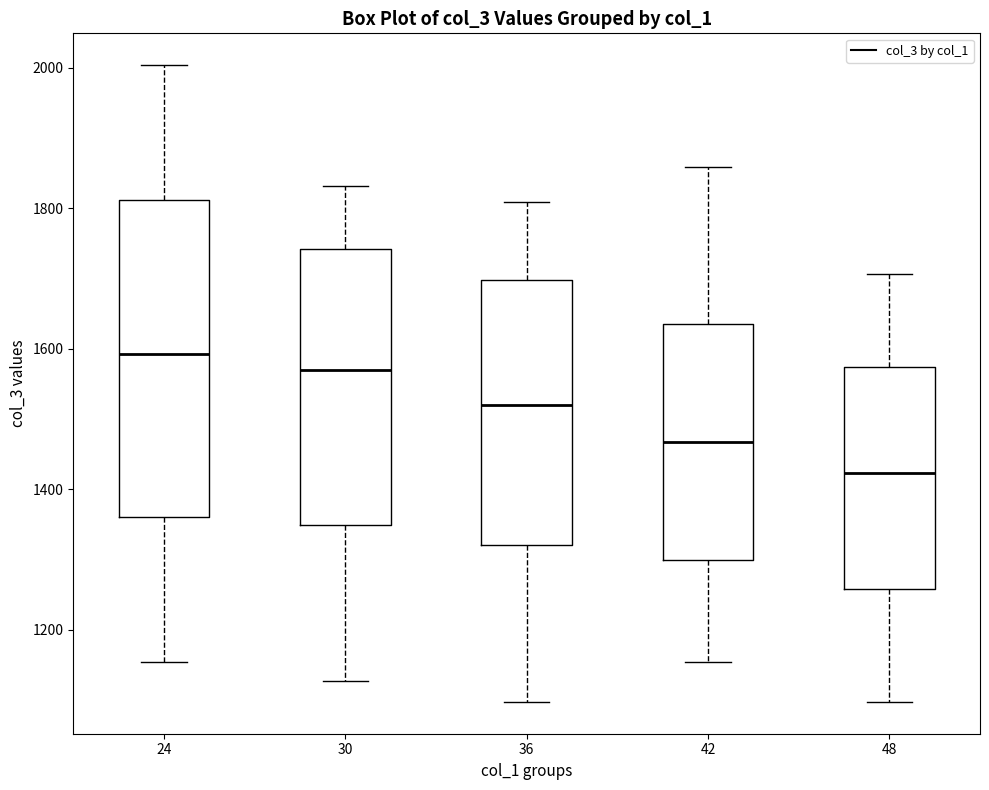

Which box's median line is the highest?

24